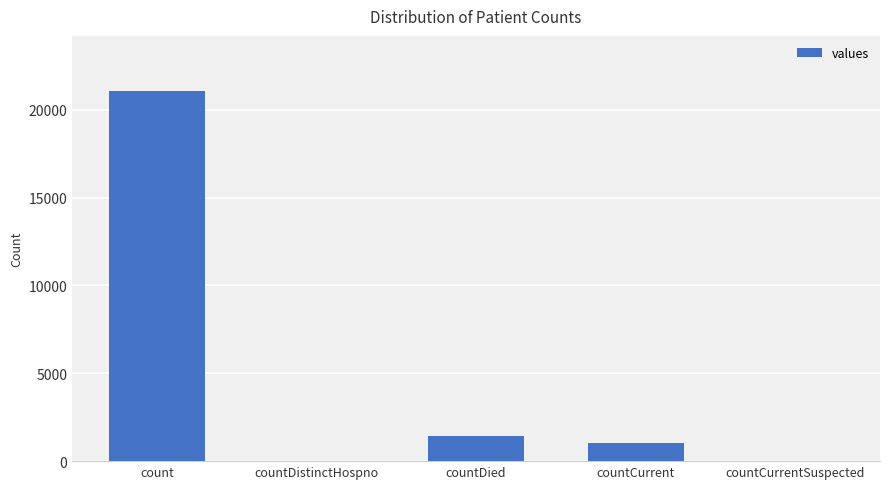

At which label does the data first exceed 1006?

count